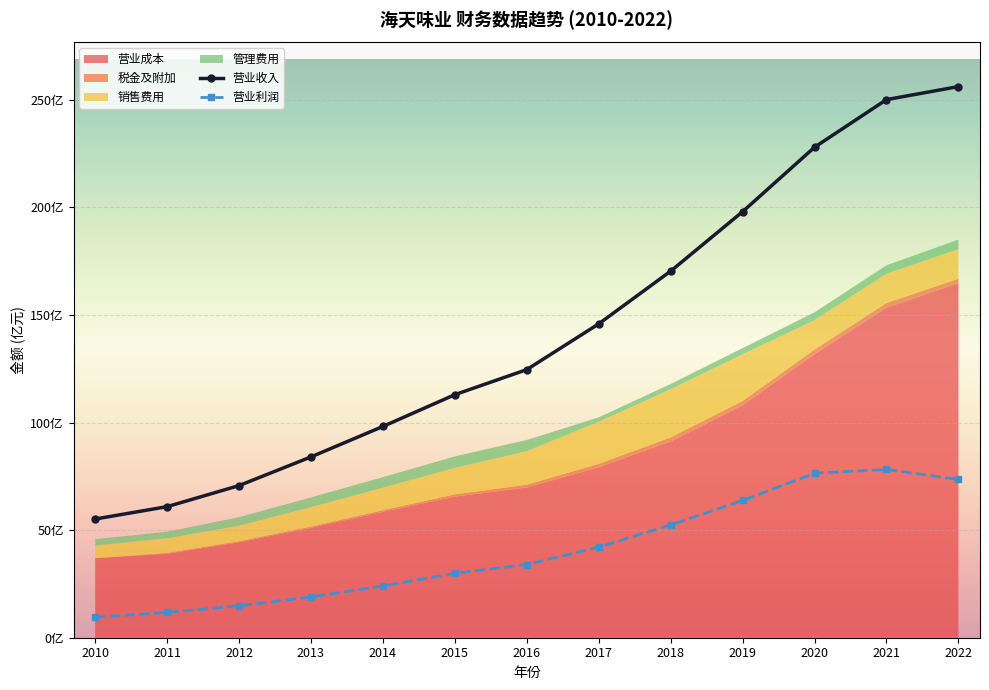

Reading left to right, what are all the values shown in this chart?

营业收入: 2010=5515507551.3	2011=6090560144.4	2012=7069591619.7	2013=8401589320.9	2014=9817189662.6	2015=11294380030.1	2016=12458558940.8	2017=14584310896.6	2018=17034475127.2	2019=19796889800.1	2020=22791873936.5	2021=25004031043.5	2022=25609651543.3
营业成本: 2010=3696139678.5	2011=3904021616.3	2012=4434275940.3	2013=5105514283.4	2014=5850369613.5	2015=6557244862.4	2016=6983199621.9	2017=7920728043.5	2018=9119051026.2	2019=10800720678.8	2020=13180788066.9	2021=15336858254.4	2022=16471824416.1
税金及附加: 2010=2295929.5	2011=38337737.5	2012=49086538.5	2013=61824129.9	2014=73331546.3	2015=105227681.2	2016=126562559.1	2017=159108075.4	2018=189988335.0	2019=203349591.8	2020=211339161.2	2021=218259965.3	2022=207194179.9
销售费用: 2010=584158626.9	2011=680579360.2	2012=722932356.8	2013=898988137.5	2014=1050482287.9	2015=1227220684.2	2016=1559903903.4	2017=1956552214.4	2018=2236019583.2	2019=2162819226.7	2020=1365533071.2	2021=1356919480.0	2022=1378053856.9
管理费用: 2010=296739605.3	2011=302225303.9	2012=392235132.3	2013=454094215.2	2014=486522922.5	2015=534901347.0	2016=519685281.6	2017=205047912.9	2018=245553857.8	2019=289903386.1	2020=361389131.1	2021=394035474.6	2022=441740962.8
营业利润: 2010=953919815.3	2011=1173123730.3	2012=1483067408.2	2013=1896152535.5	2014=2405116610.3	2015=2989140255.9	2016=3401602925.0	2017=4210824221.8	2018=5241005851.8	2019=6379439840.2	2020=7643869224.9	2021=7820419296.5	2022=7352280924.2